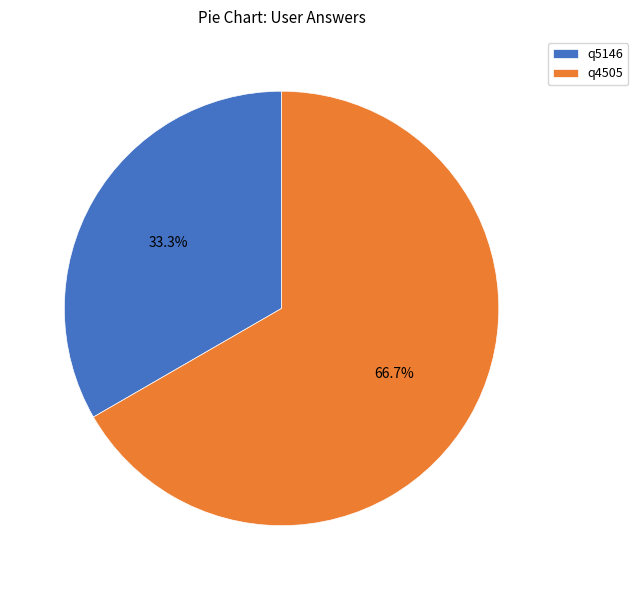

True or false: q5146 accounts for 44% of the total.

False